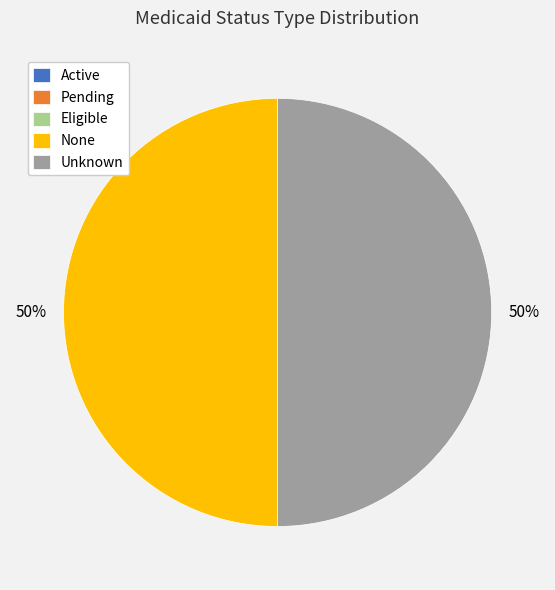

What is the ratio of the value at Unknown to the value at None?

1.0